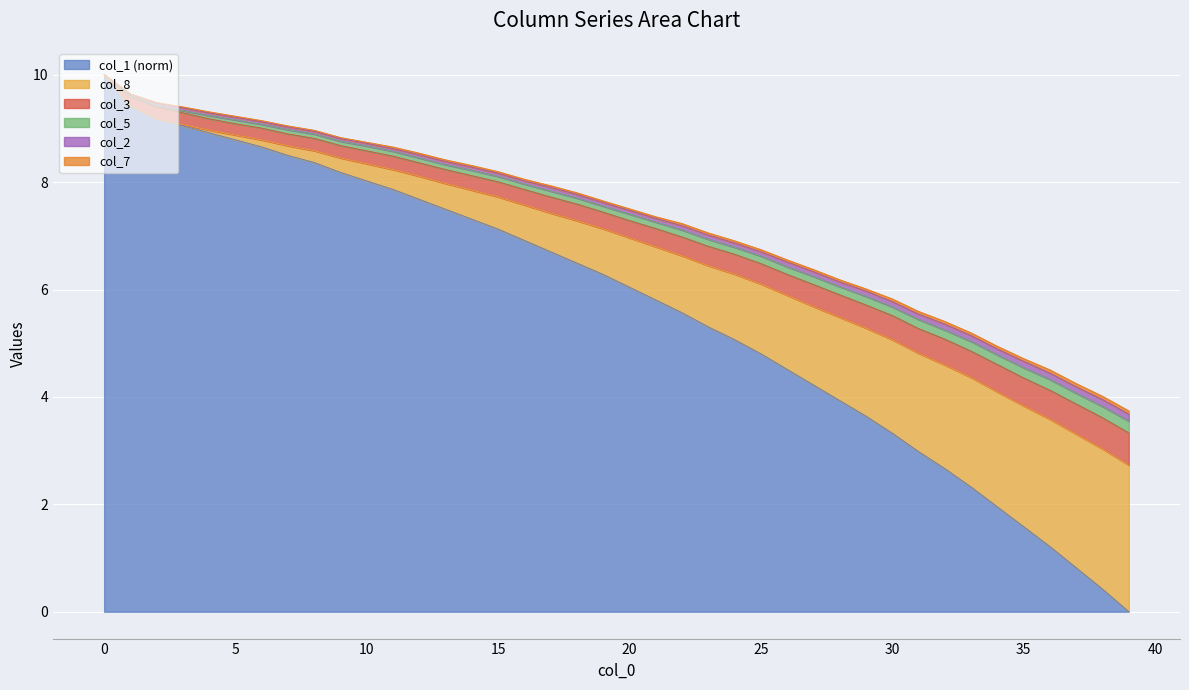

True or false: col_8 has more than 0 interior local peaks.

False